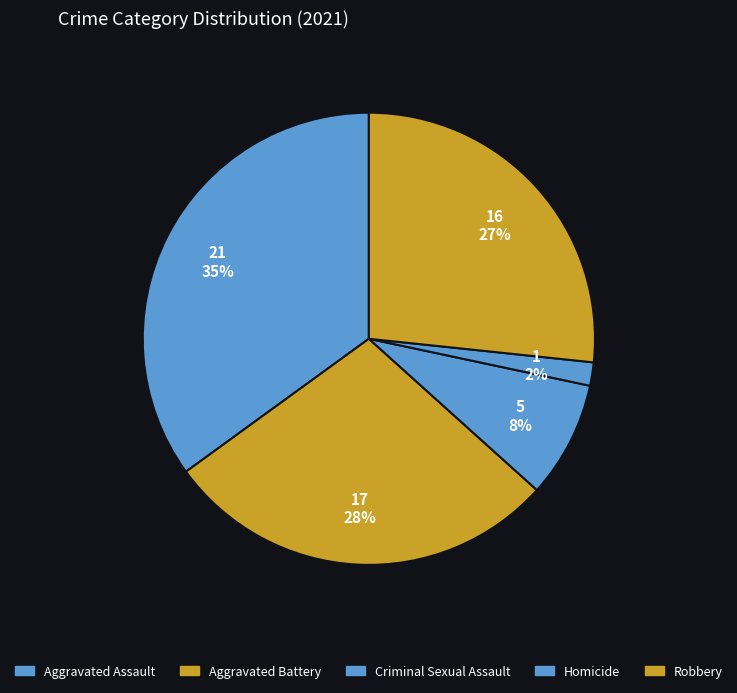

What is the largest slice in the pie chart?

Aggravated Assault